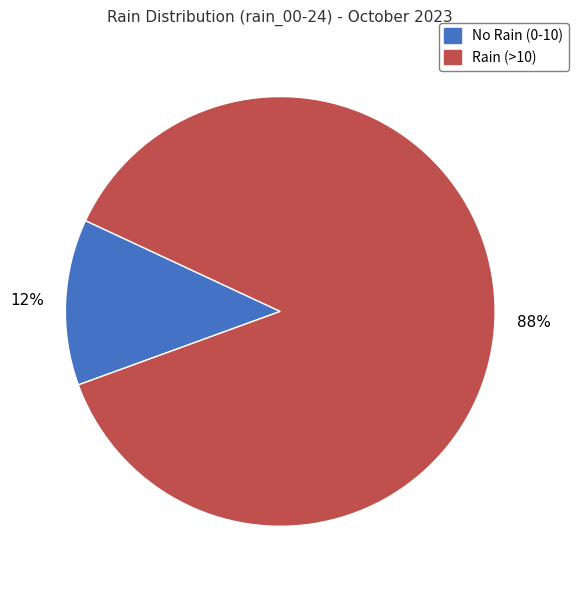

How many segments does this pie chart have?

2